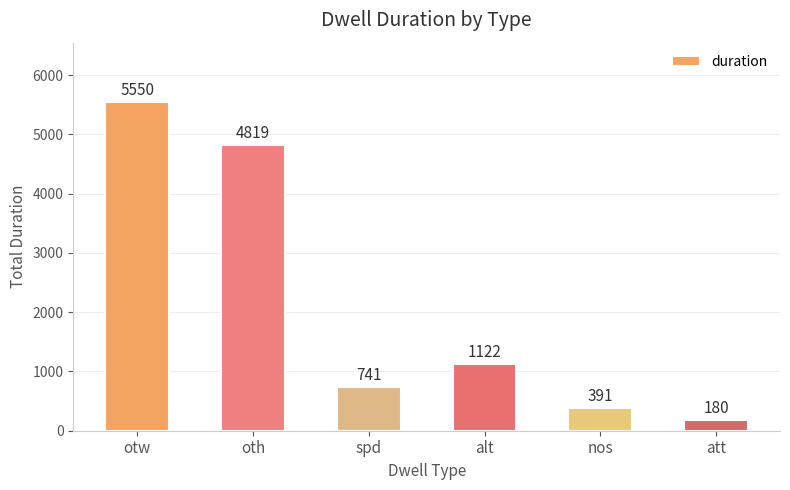

Rank the categories by value from lowest to highest.

att, nos, spd, alt, oth, otw